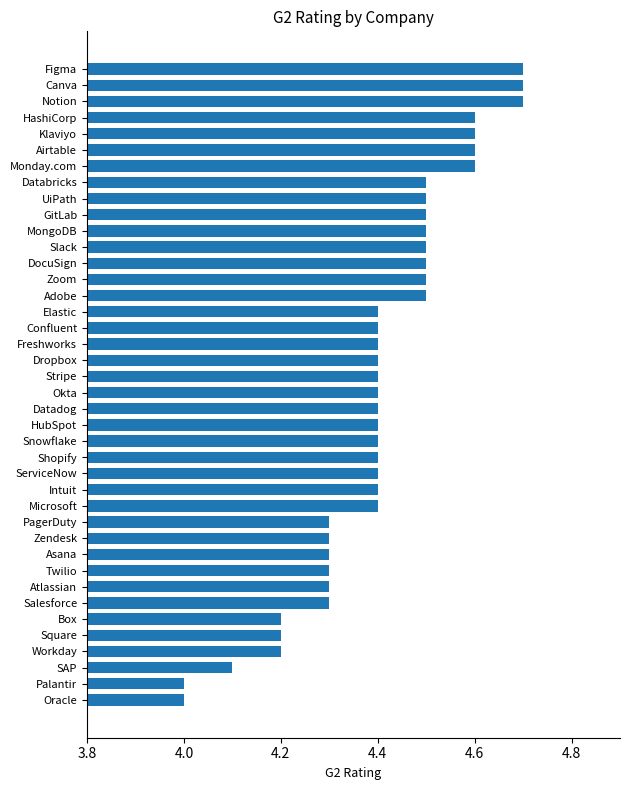

What is the change in value from SAP to Confluent?

+0.3